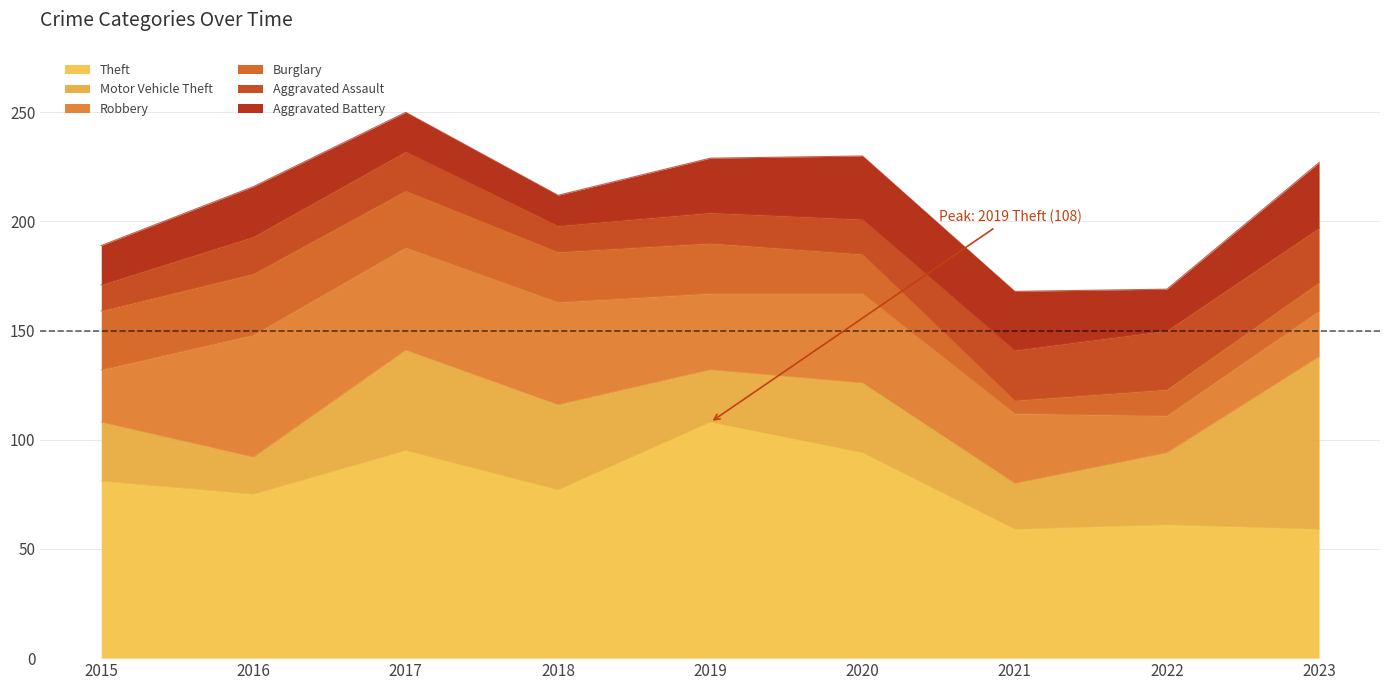

Between which two adjacent categories do Burglary and Motor Vehicle Theft first intersect?

2016 and 2017